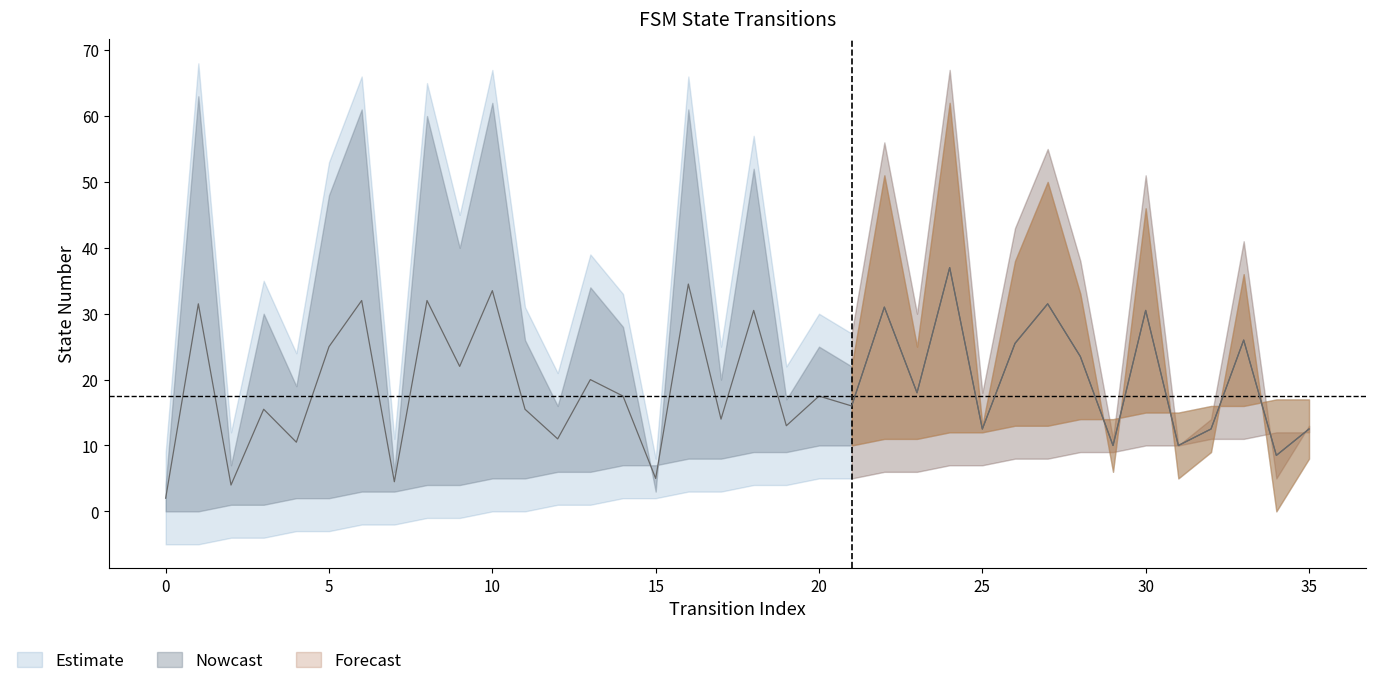

What is the highest value of the destination_state series?

63